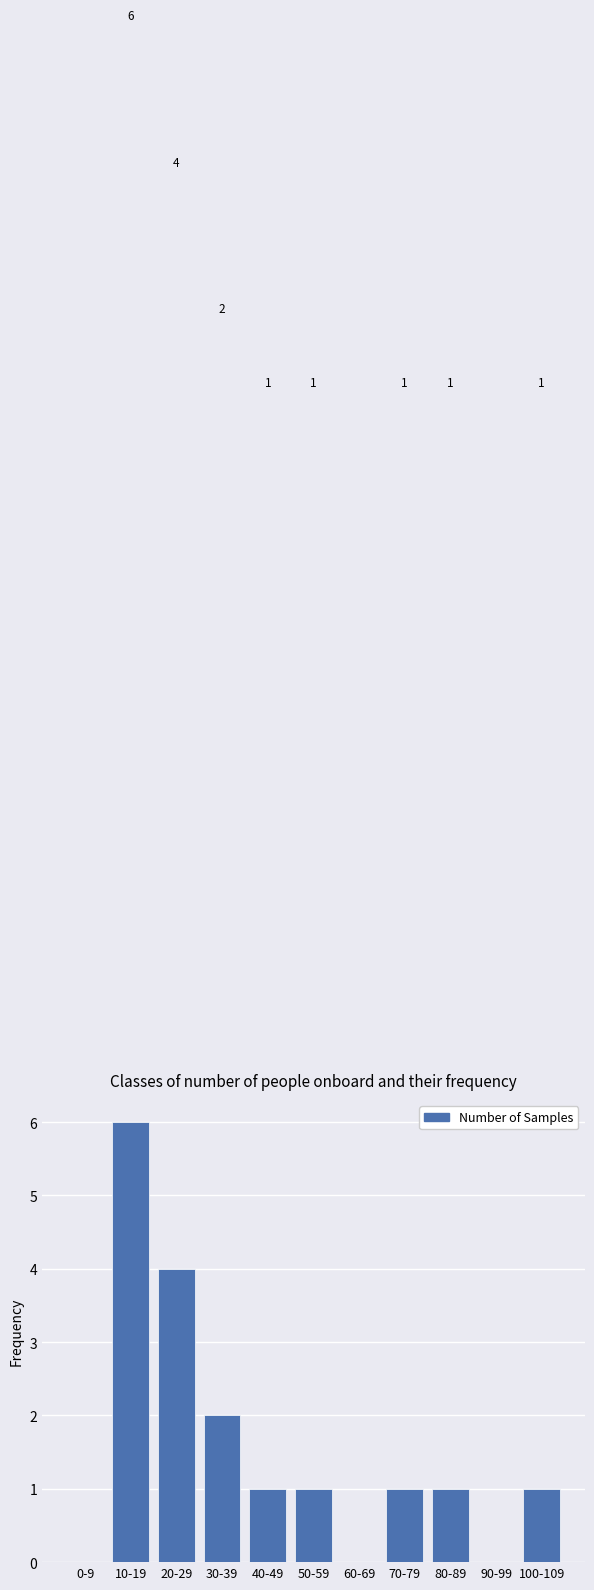

Reading left to right, transcribe all the data shown in this chart.

0-9=0	10-19=6	20-29=4	30-39=2	40-49=1	50-59=1	60-69=0	70-79=1	80-89=1	90-99=0	100-109=1